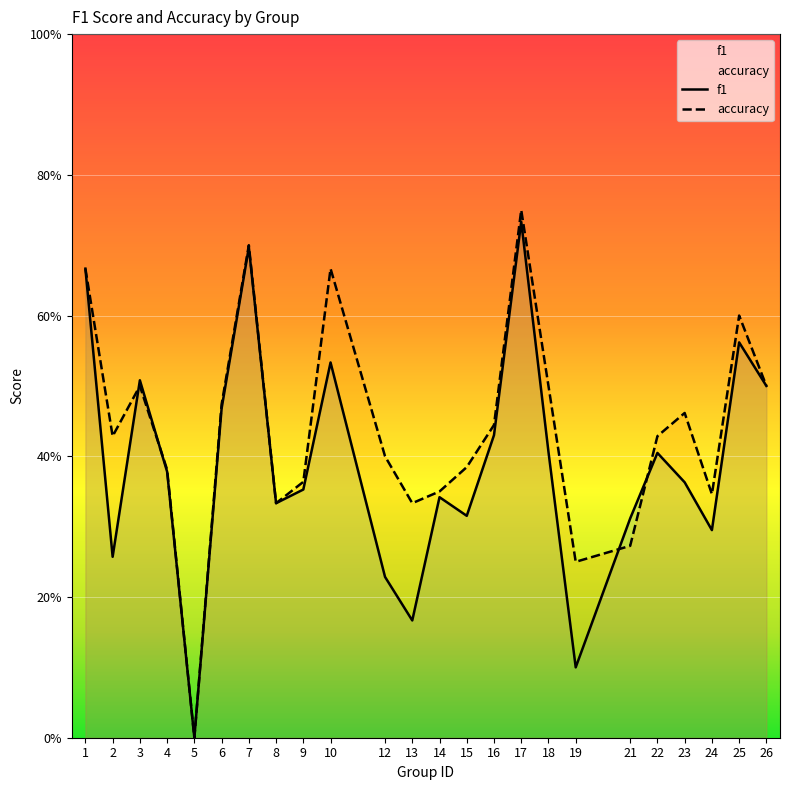

Is it true that accuracy equals 0.0 at 5?

True